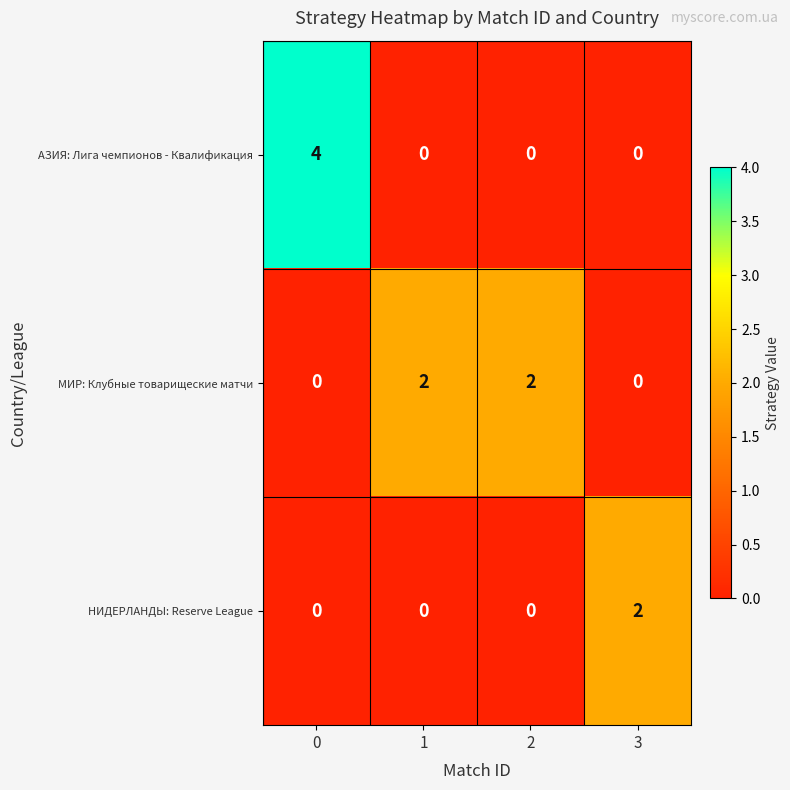

What is the difference between the highest and lowest values at 0?

4